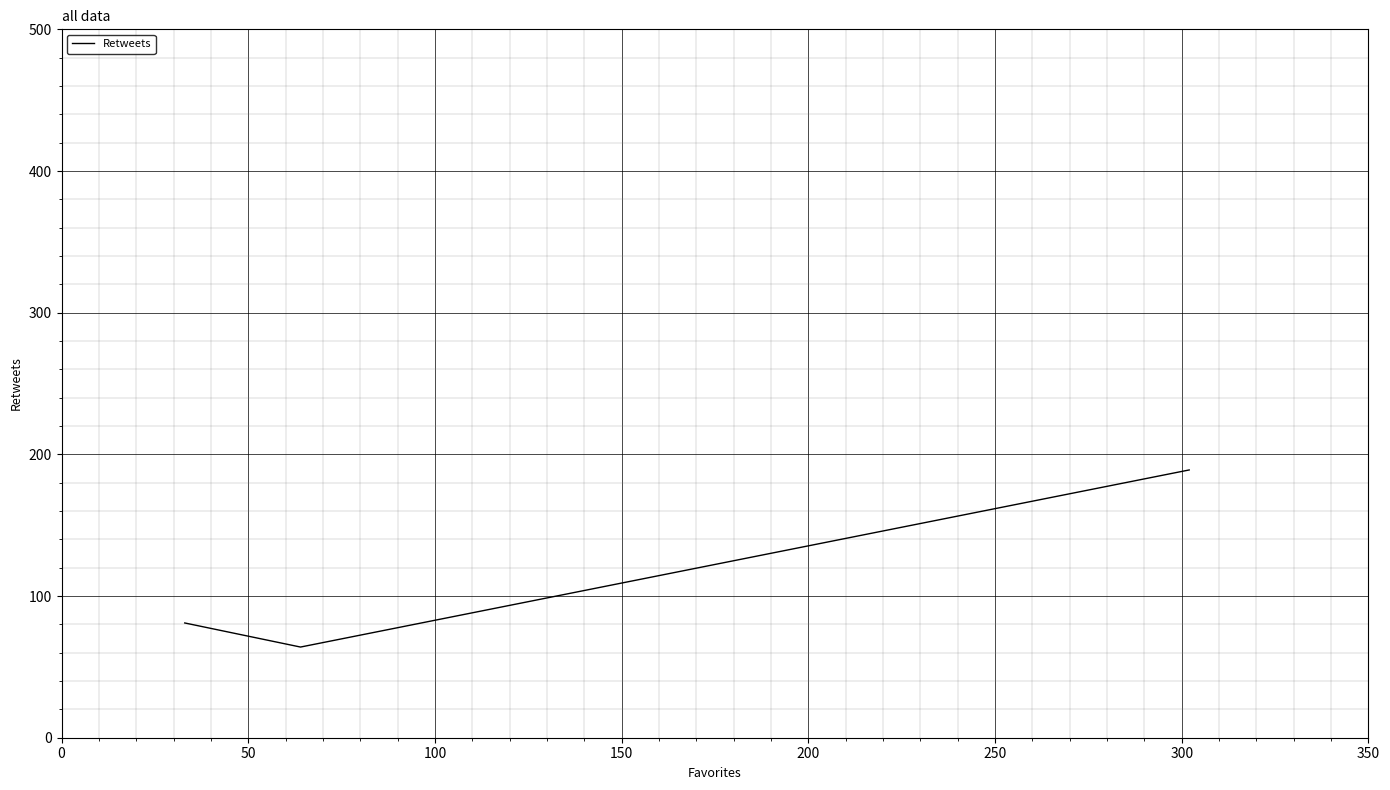

What is the sum of all values?

334